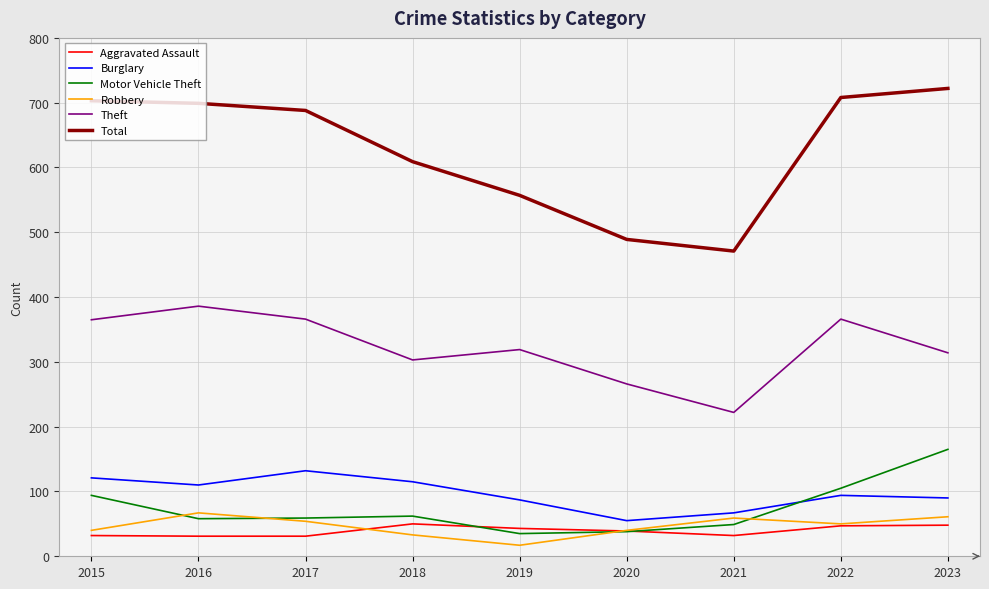

What is the sum of all Motor Vehicle Theft values?

665